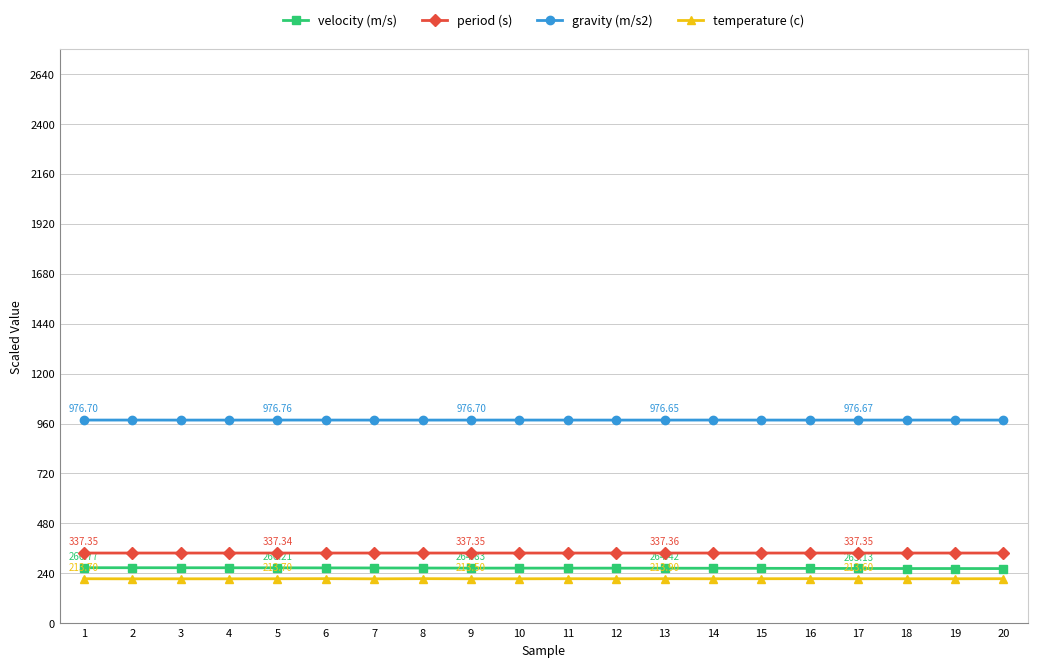

True or false: temperature (c) and gravity (m/s2) intersect in this chart.

False